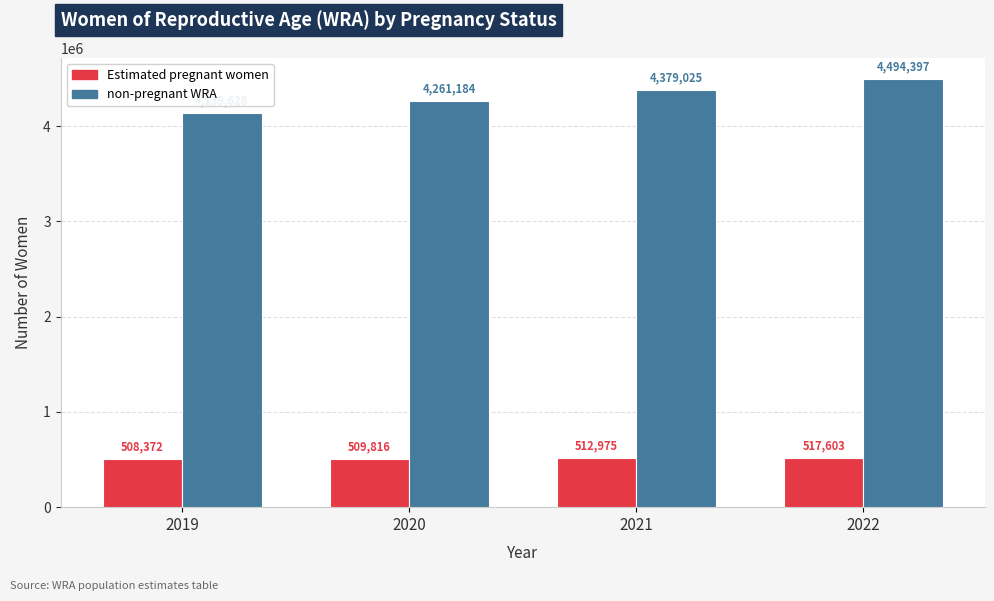

How many data points does each series have?

4